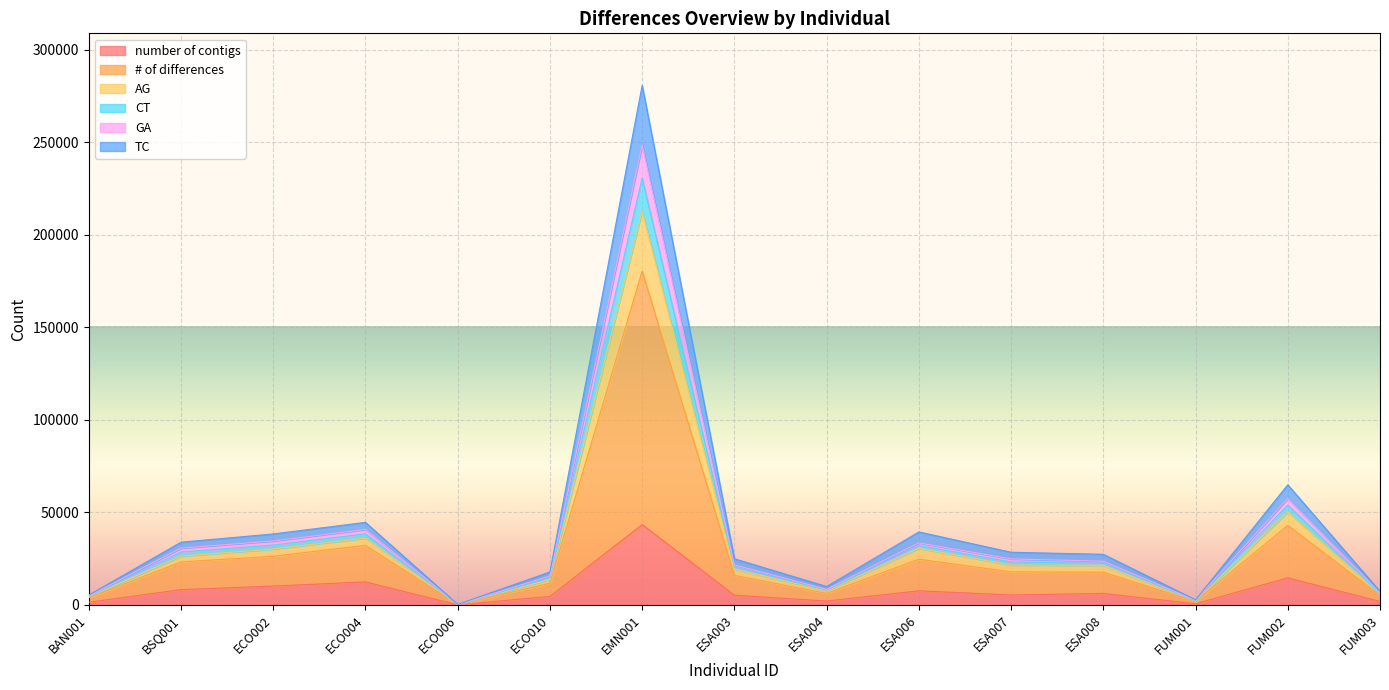

How many series are shown in this chart?

6